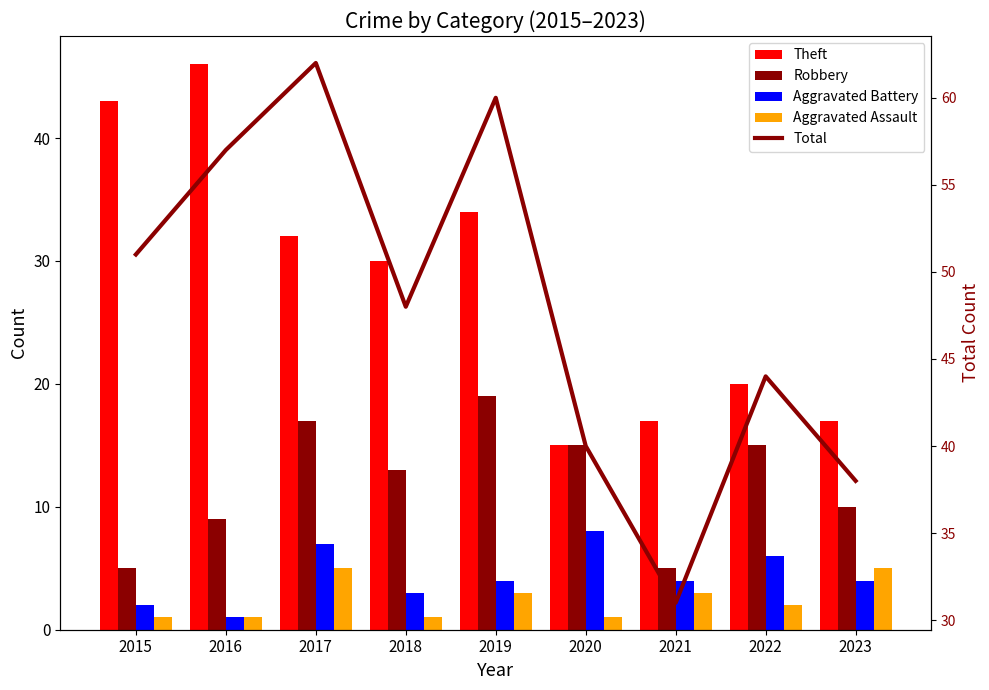

True or false: Theft has a value of 6 at 2023.

False